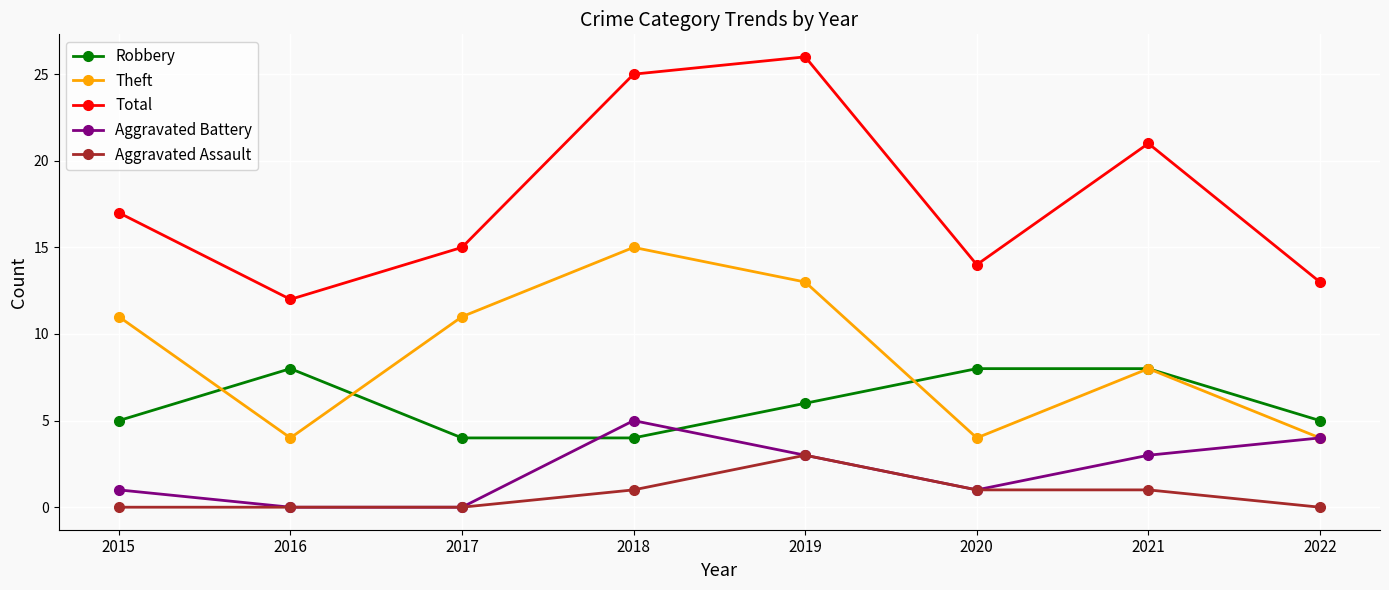

Rank the series by their maximum value, from lowest to highest.

Aggravated Assault, Aggravated Battery, Robbery, Theft, Total